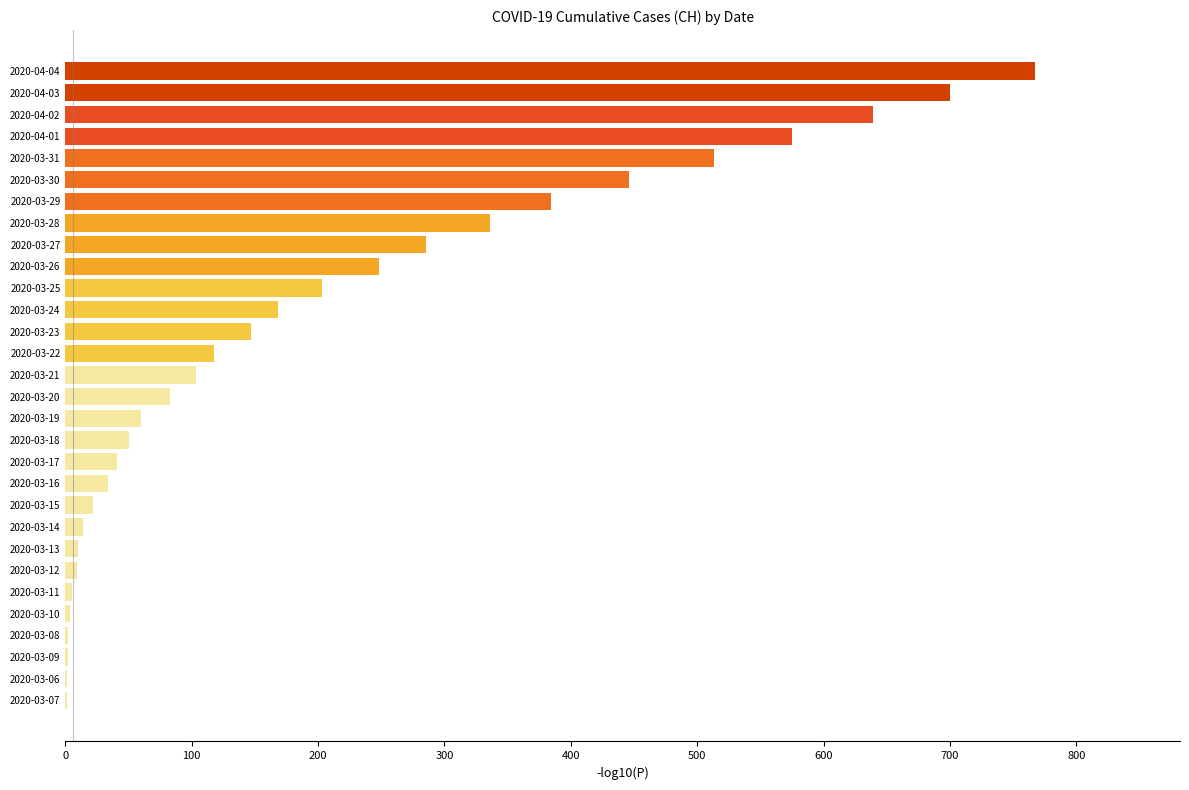

What is the average value?

199